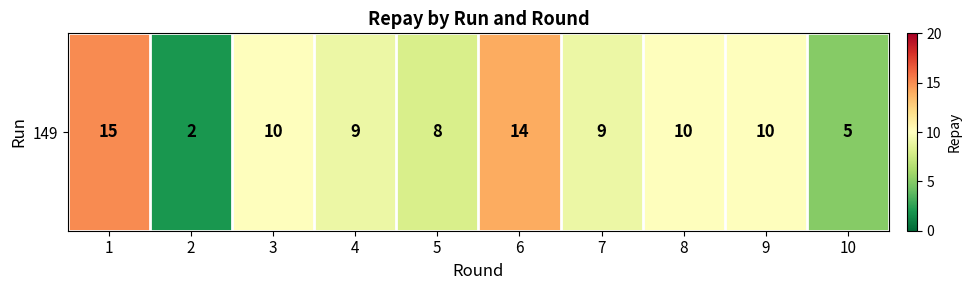

What is the sum of the values at 9 and 3?

20